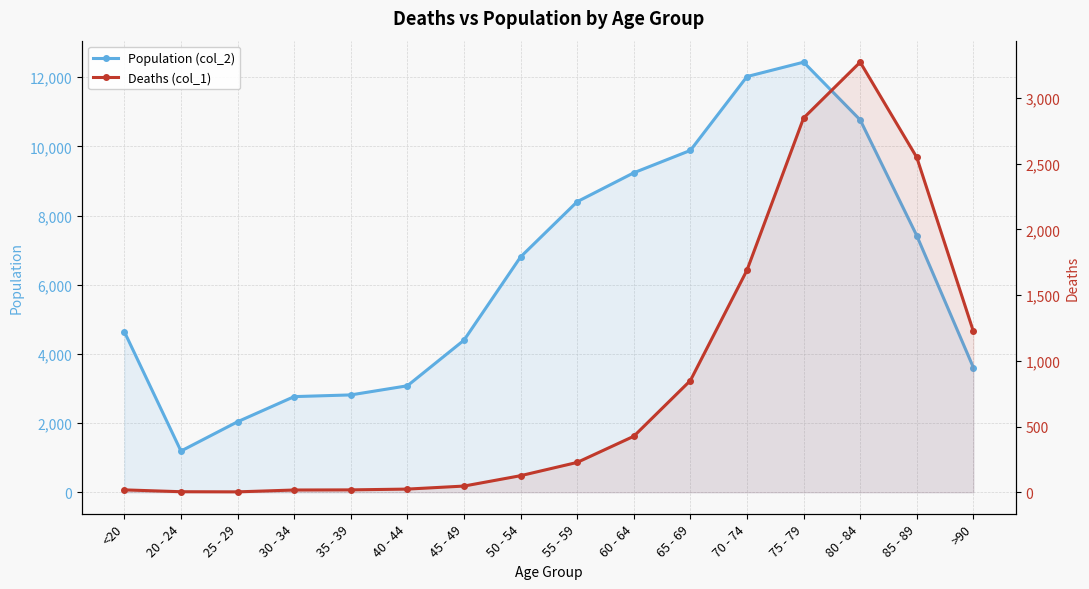

At which category is the sum across all series the highest?

75 - 79